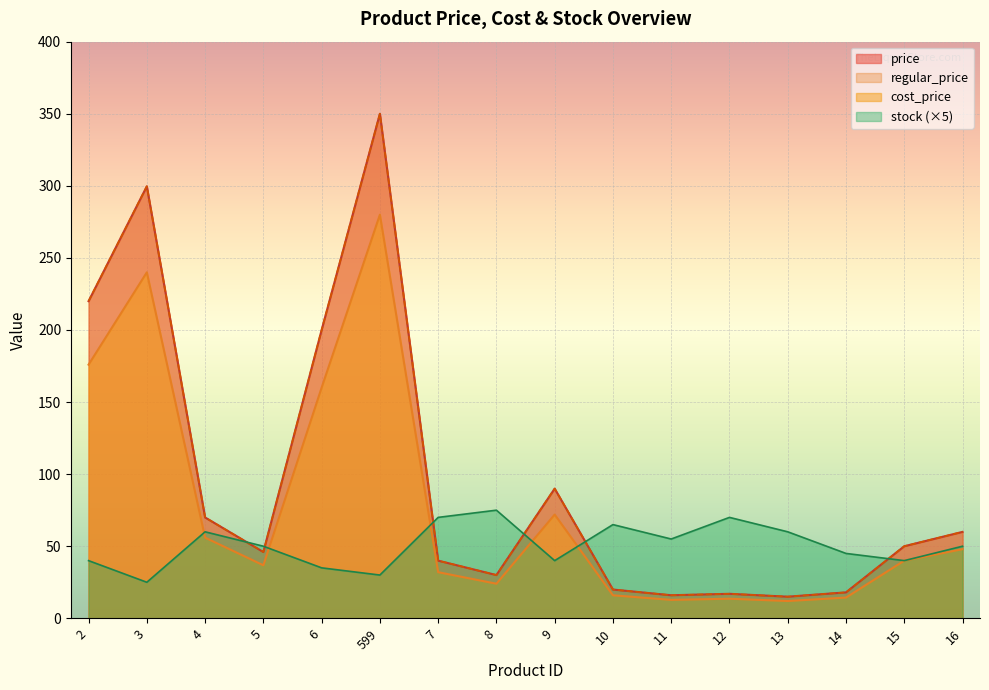

At which category does stock reach its first local valley?

3